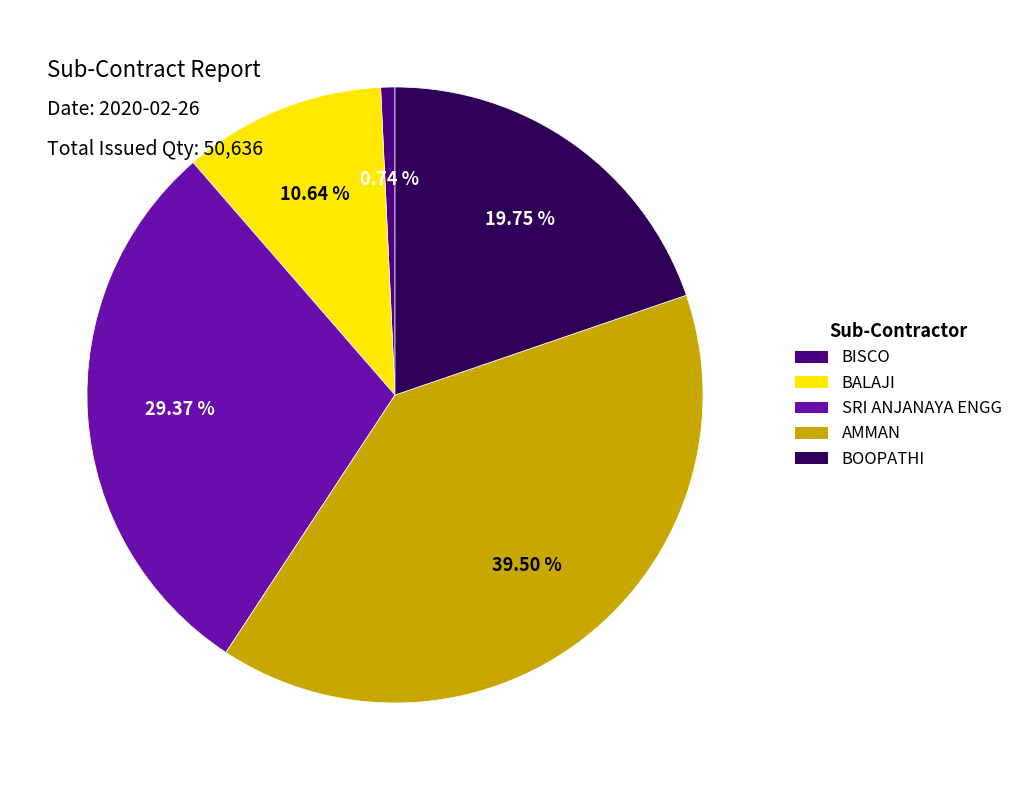

What percentage is the BOOPATHI slice, to the nearest percent?

20%